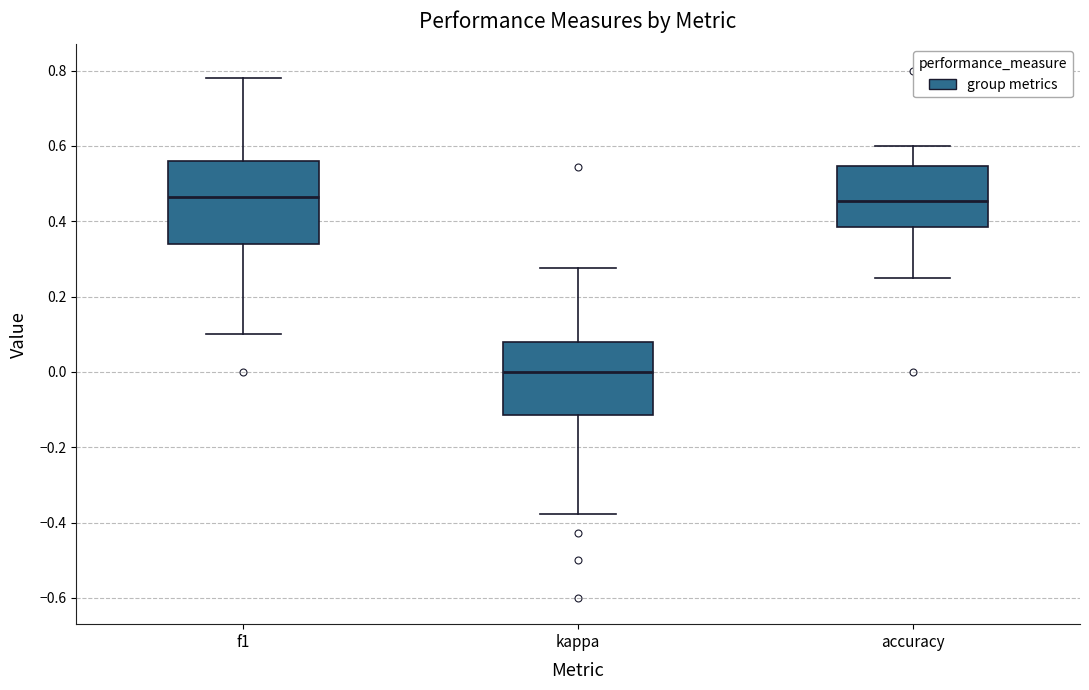

Reading left to right, read every box against the y-axis: the position of its median line, the range the box covers, and the ends of its whiskers. The values are not printed on the chart, so give them approximately, as read against the axis.

f1: median 0.46, box 0.34 to 0.56, whiskers 0.10 to 0.78
kappa: median 0.00, box -0.12 to 0.08, whiskers -0.38 to 0.28
accuracy: median 0.46, box 0.38 to 0.54, whiskers 0.26 to 0.60